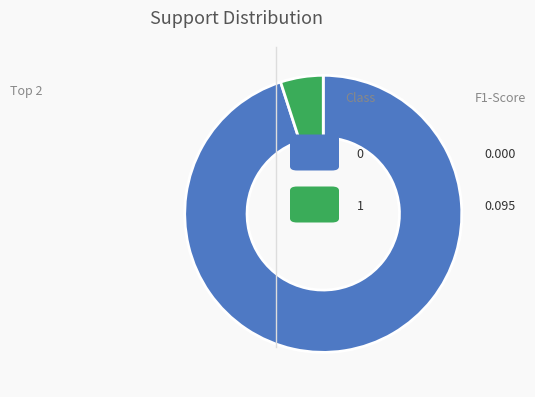

Is there a majority slice in this chart?

Yes